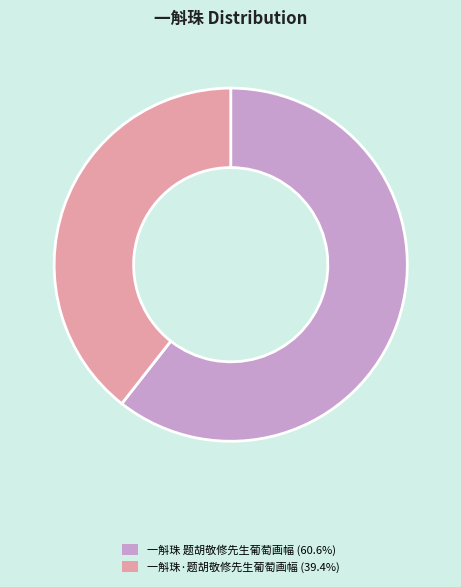

Is the sum of 一斛珠·题胡敬修先生葡萄画幅 (39.4%) and 一斛珠 题胡敬修先生葡萄画幅 (60.6%) greater than half?

Yes